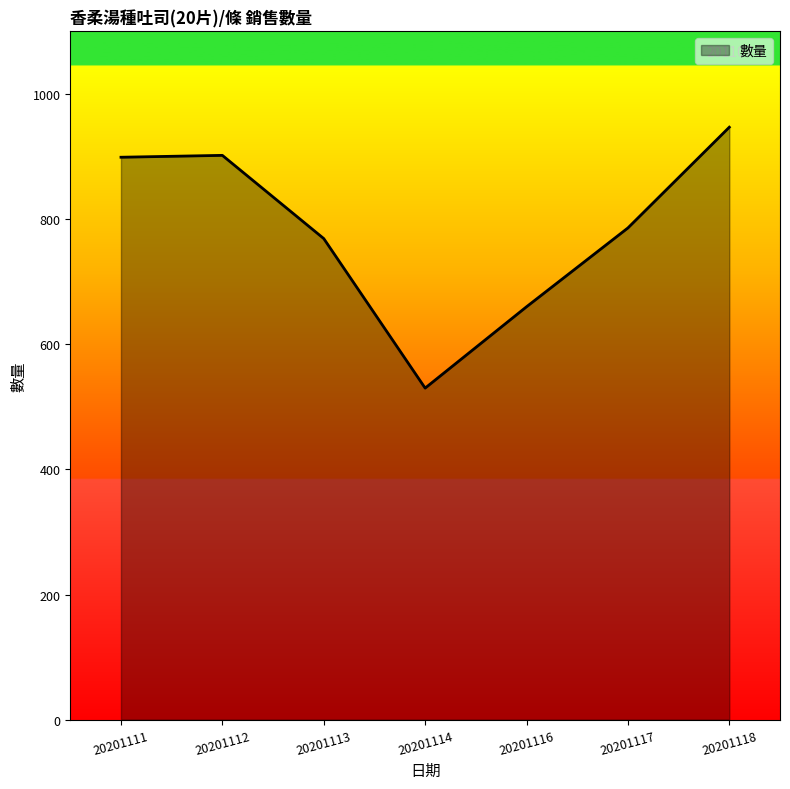

At which category does the data reach its first local valley?

20201114